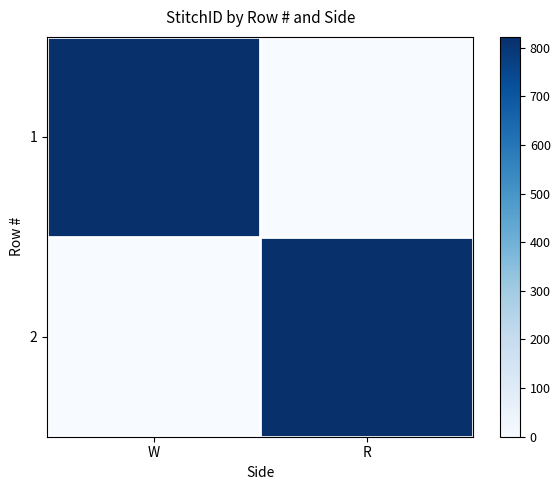

At R, list the series in order from largest to smallest.

2, 1